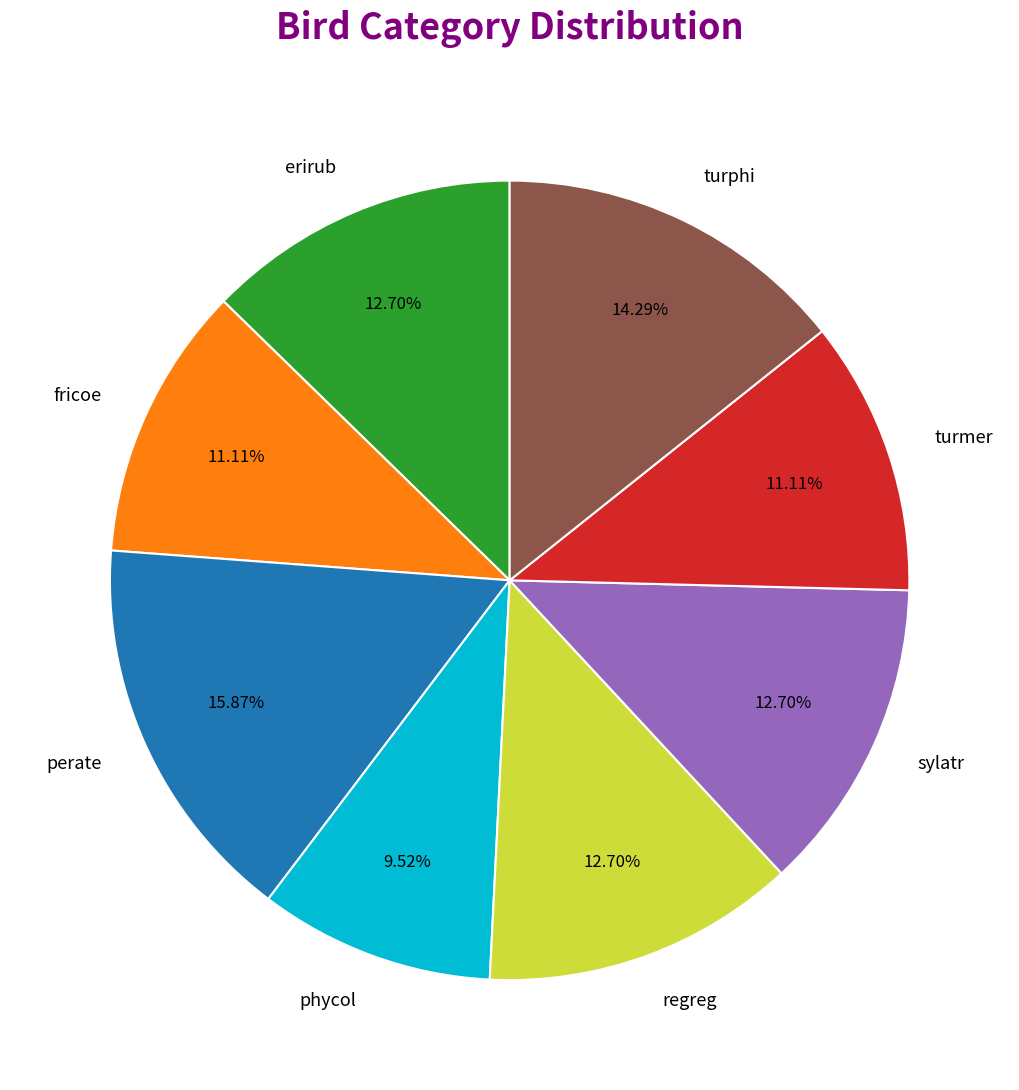

Does turphi represent more than half of the total?

No